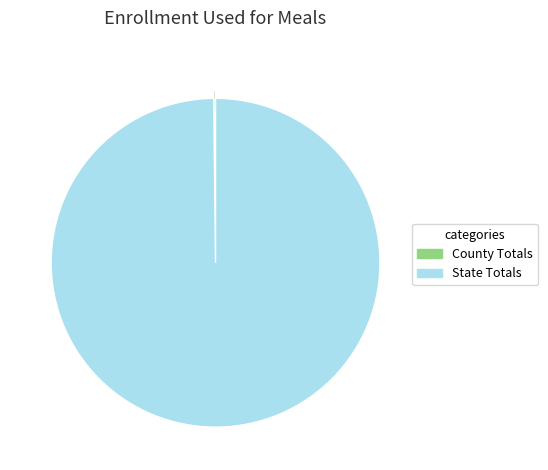

Does any single category account for the majority?

Yes